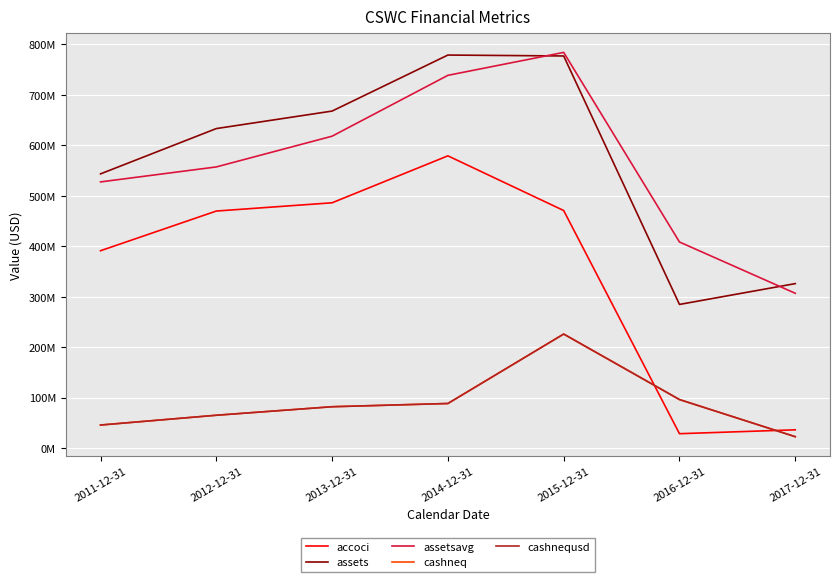

Does the chart display data point markers on the line(s)?

No